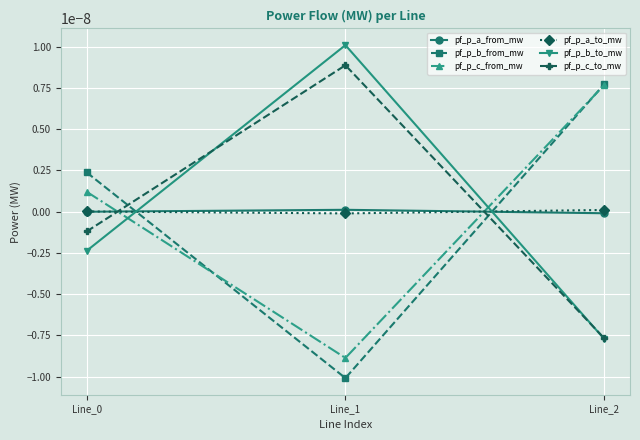

Does the chart have visible grid lines?

Yes